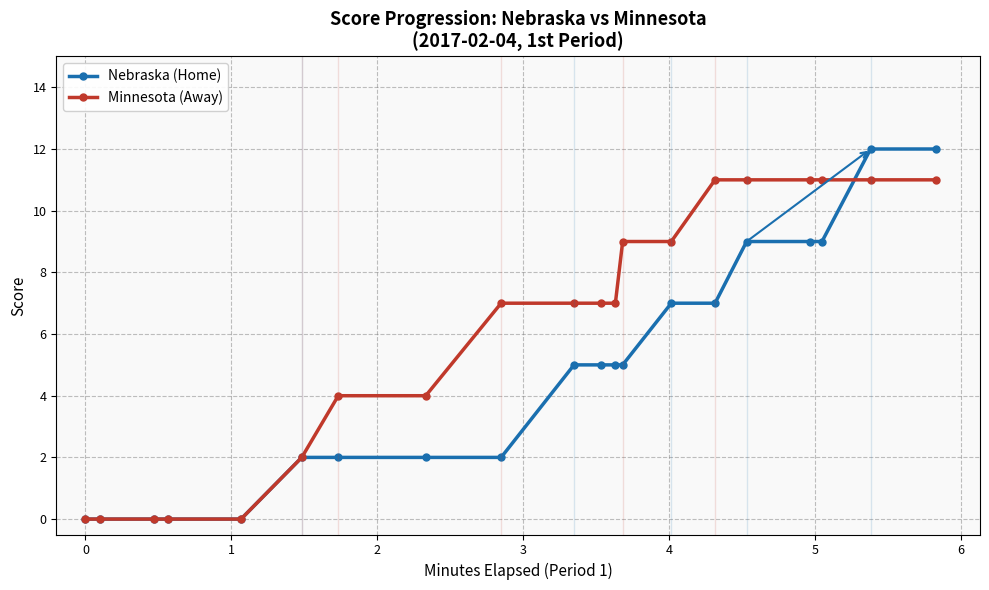

How many Minnesota (Away) values are between 2 and 11?

15